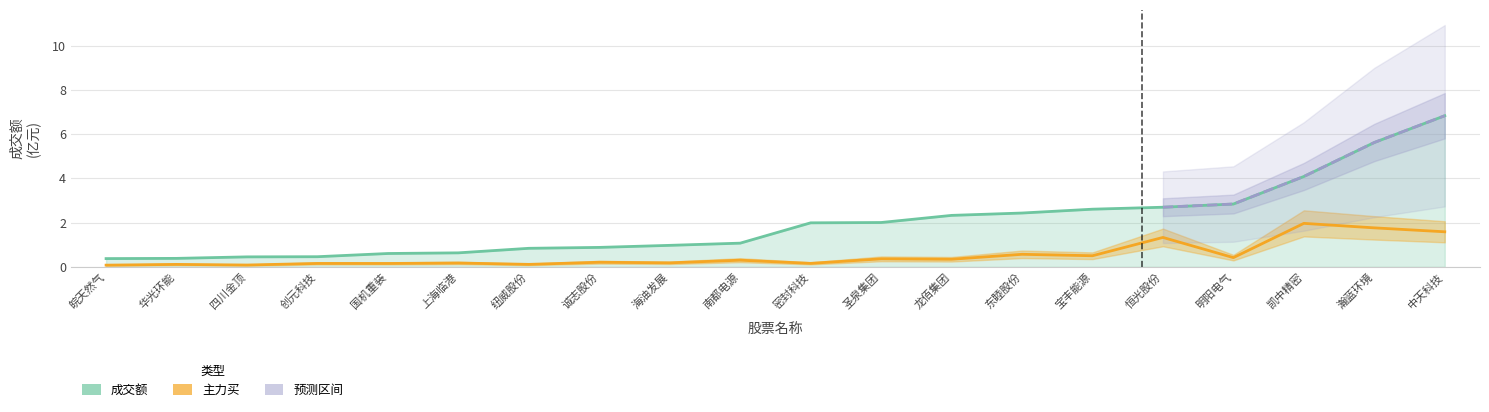

List the series in order of their peak value, lowest first.

主力买, 成交额